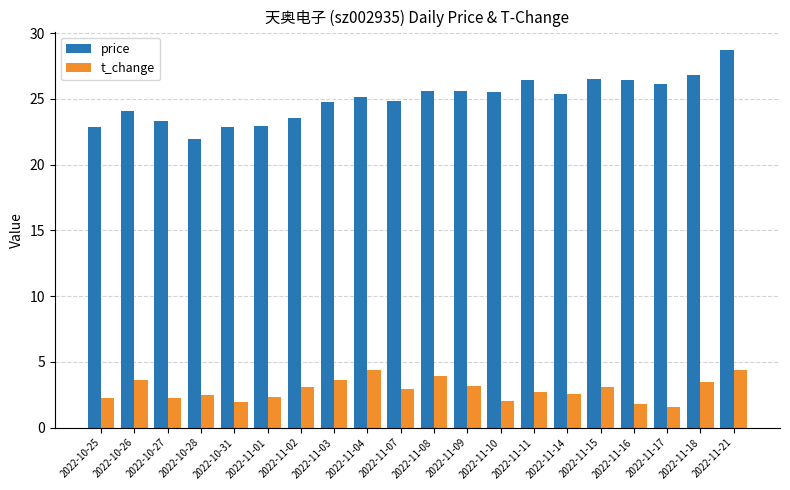

How many values in the price series are below 25?

9